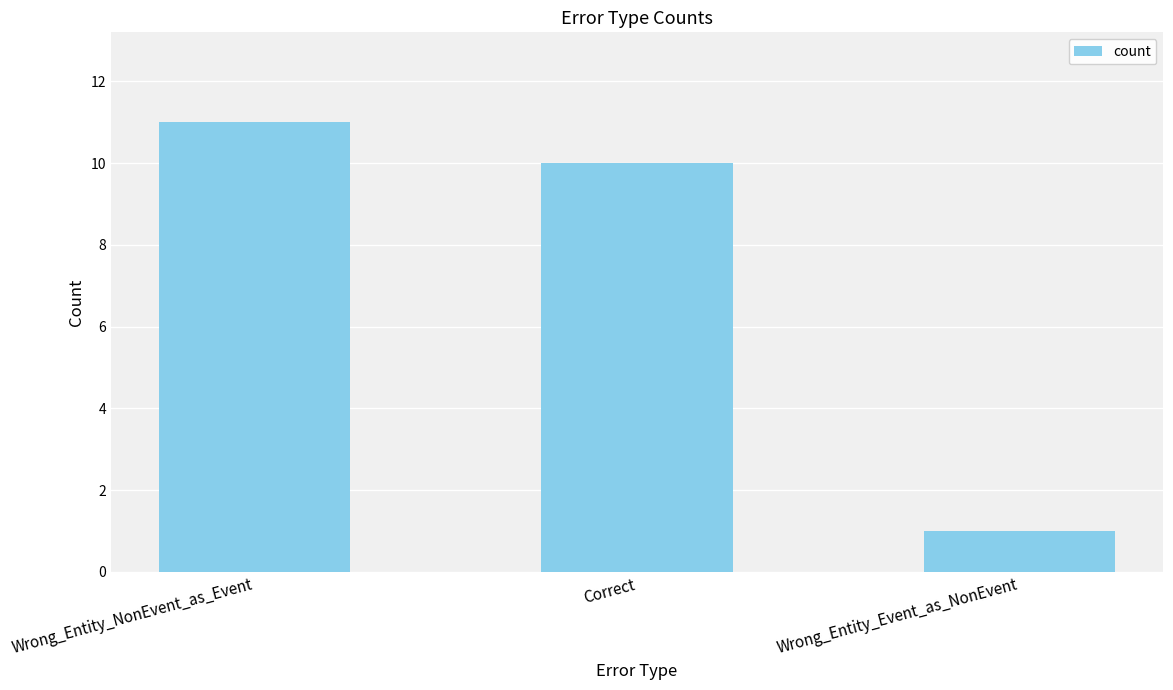

The chart shows a value of 2 at Wrong_Entity_Event_as_NonEvent. True or false?

False